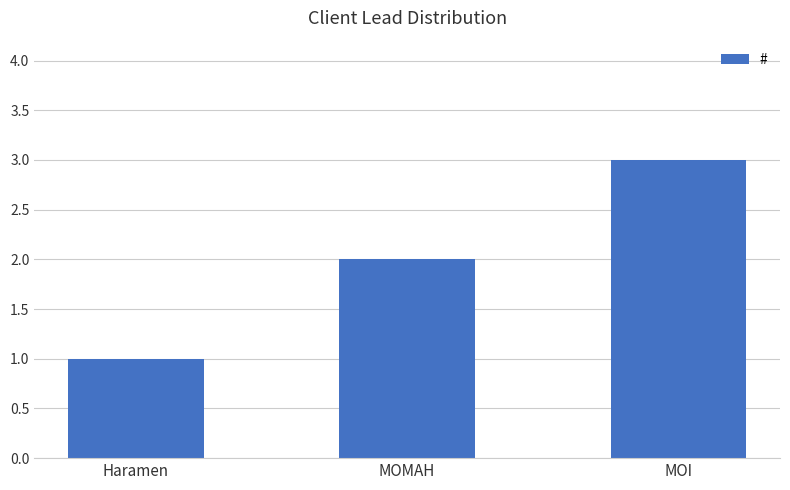

What is the label of the 1st bar from the right?

MOI